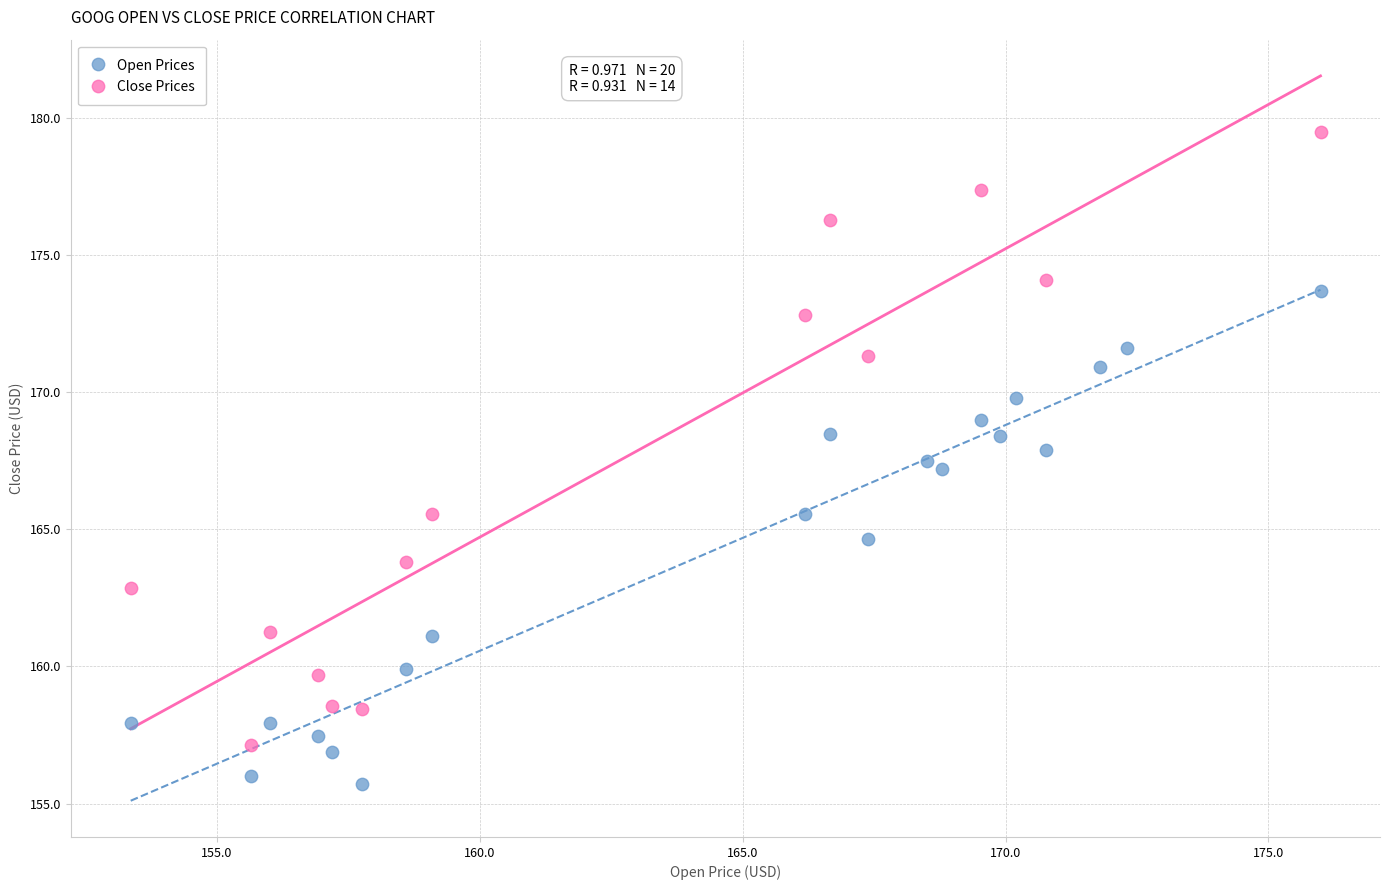

Which series has the widest spread of Y values?

Close Prices